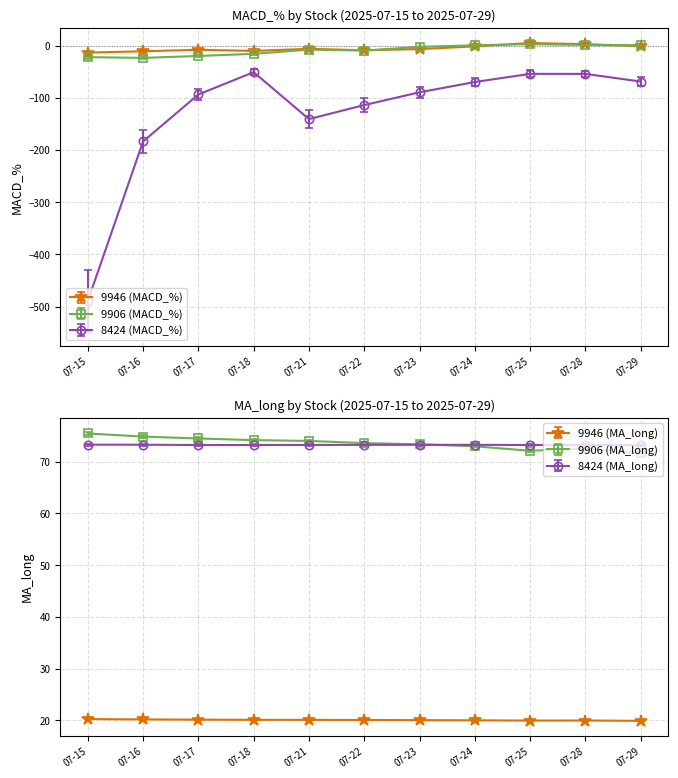

What are all the series names shown in the legend?

9946 (MACD_%), 9906 (MACD_%), 8424 (MACD_%)